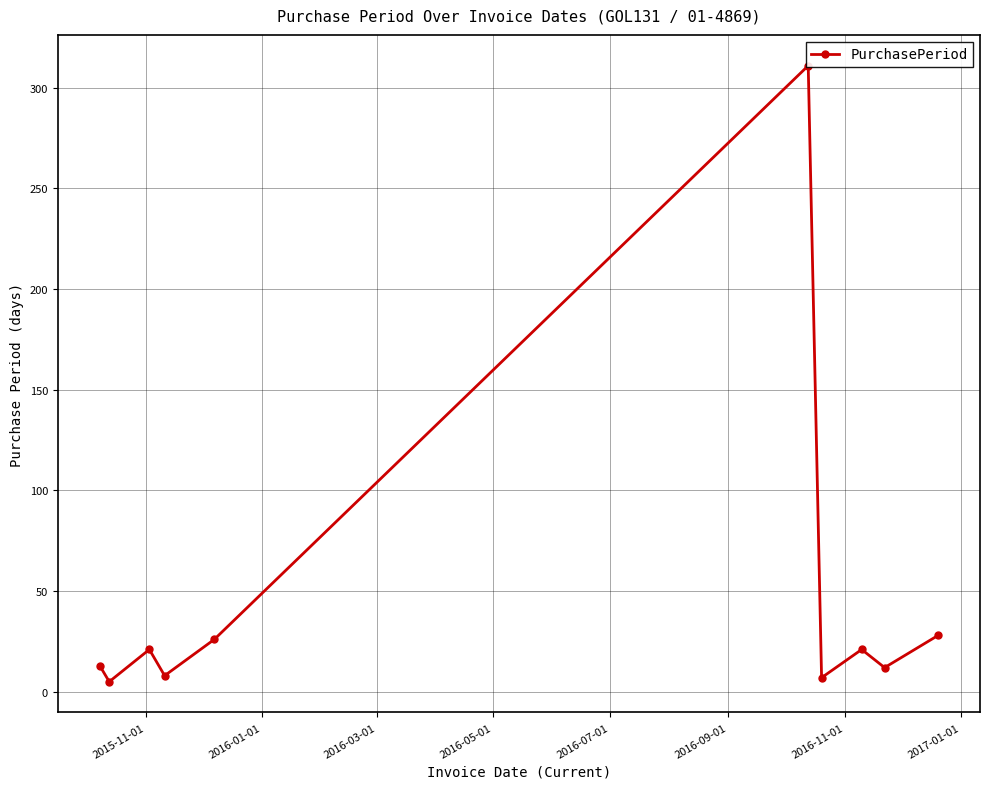

What is the difference between the values at 2016-03-01 and 2016-11-01?

14